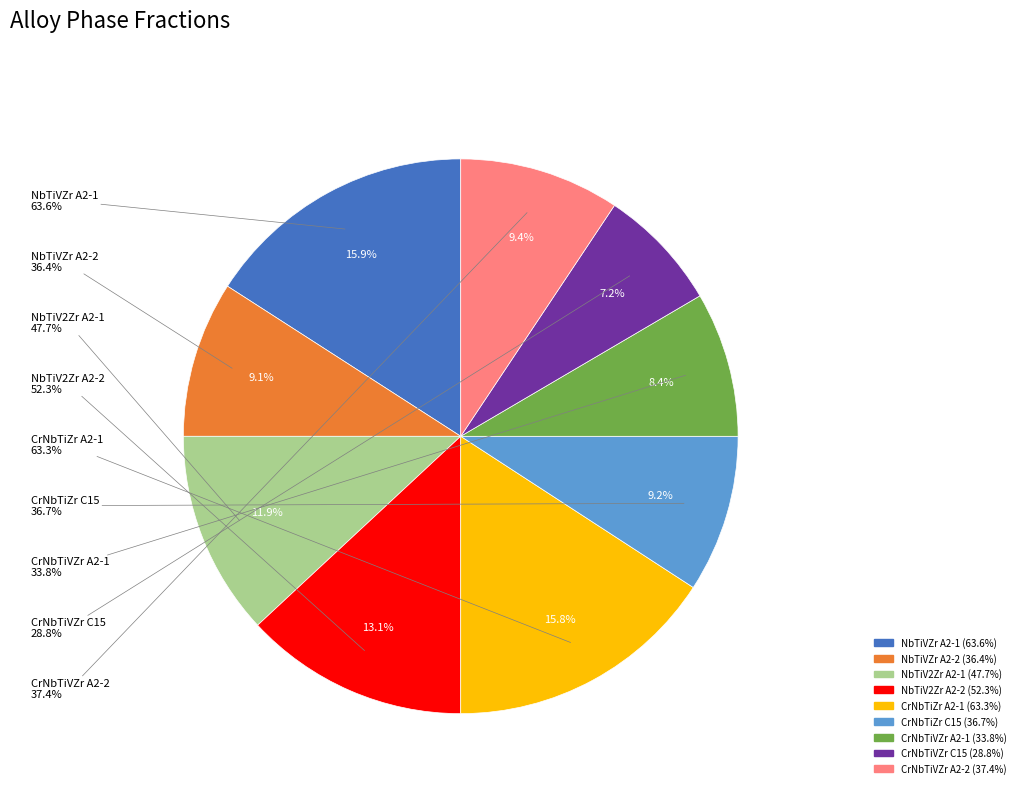

Does any single category account for the majority?

No